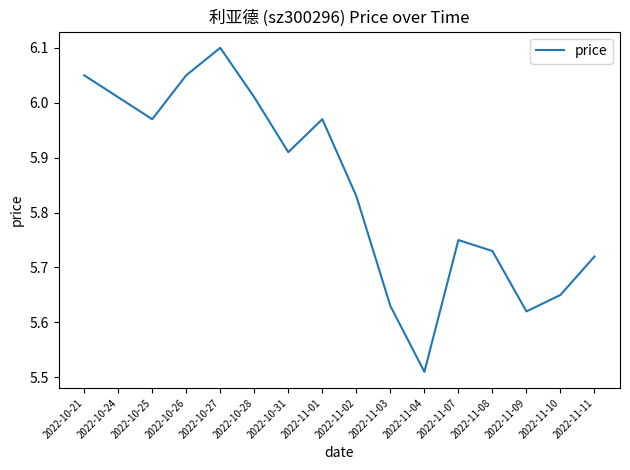

Where is the data nearest to the value 5?

2022-11-04